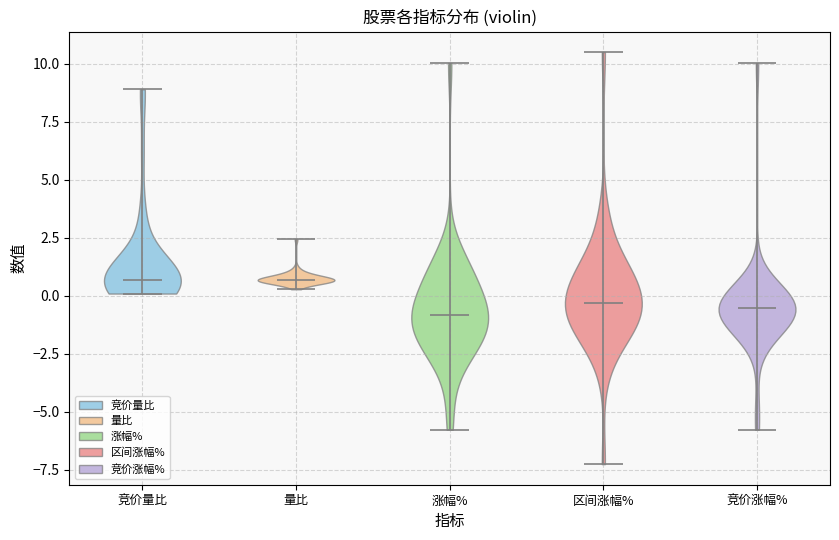

What is the lowest point the violin for 涨幅% reaches on the y-axis? The values are not printed on the chart, so give them approximately, as read against the axis.

-6.0